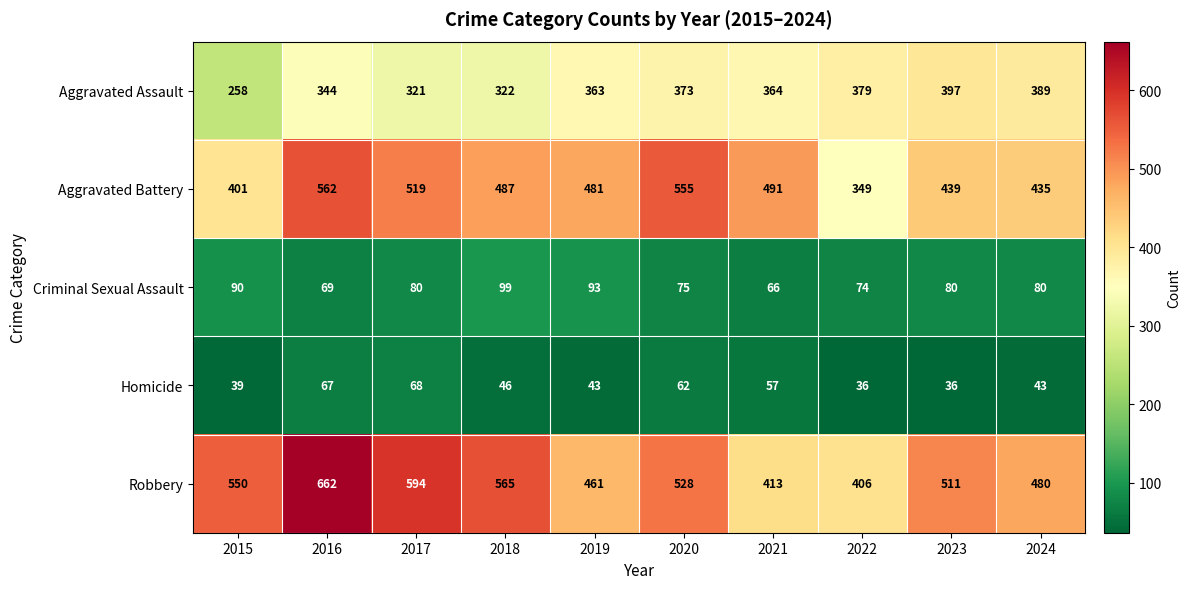

How many data points in Aggravated Battery are less than 487?

5